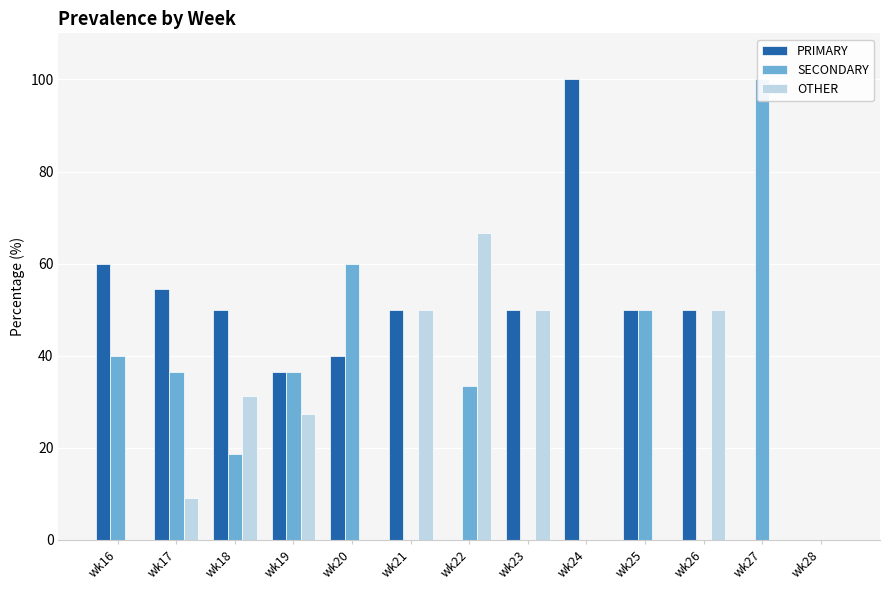

Are the bars horizontal?

No